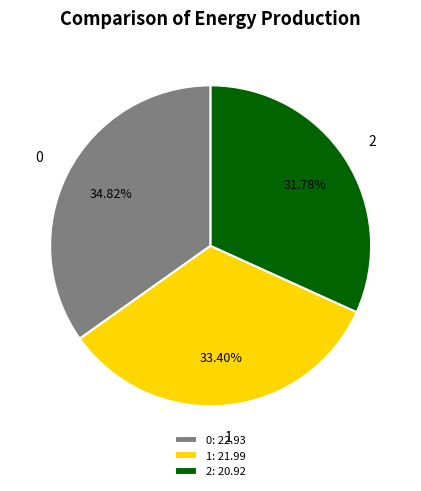

Count the number of slices in the pie.

3